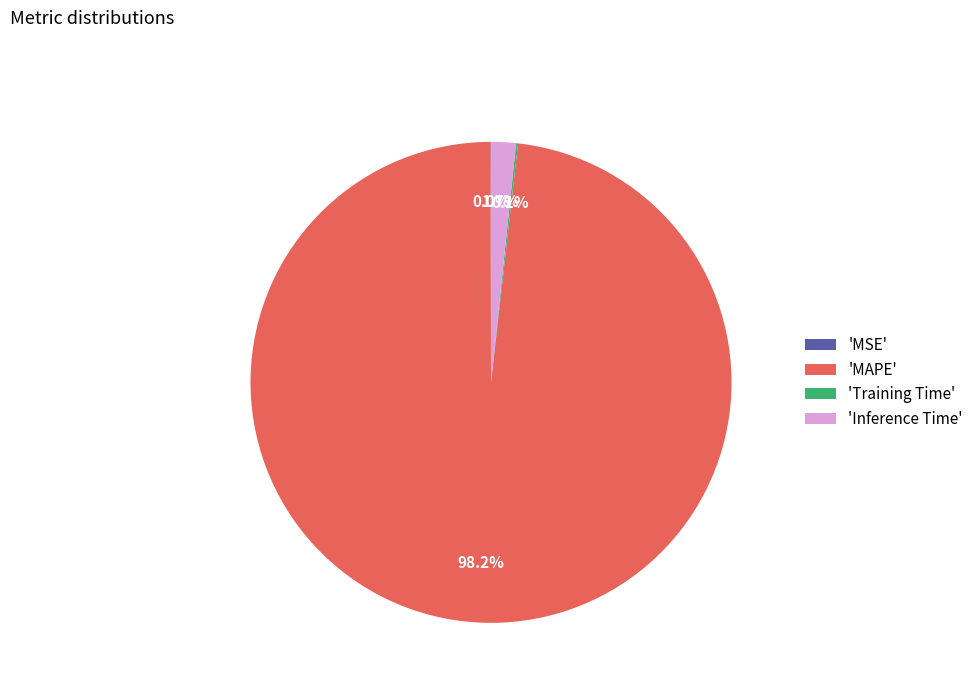

To the nearest percent, what is the difference between the largest and smallest slice percentages?

98%